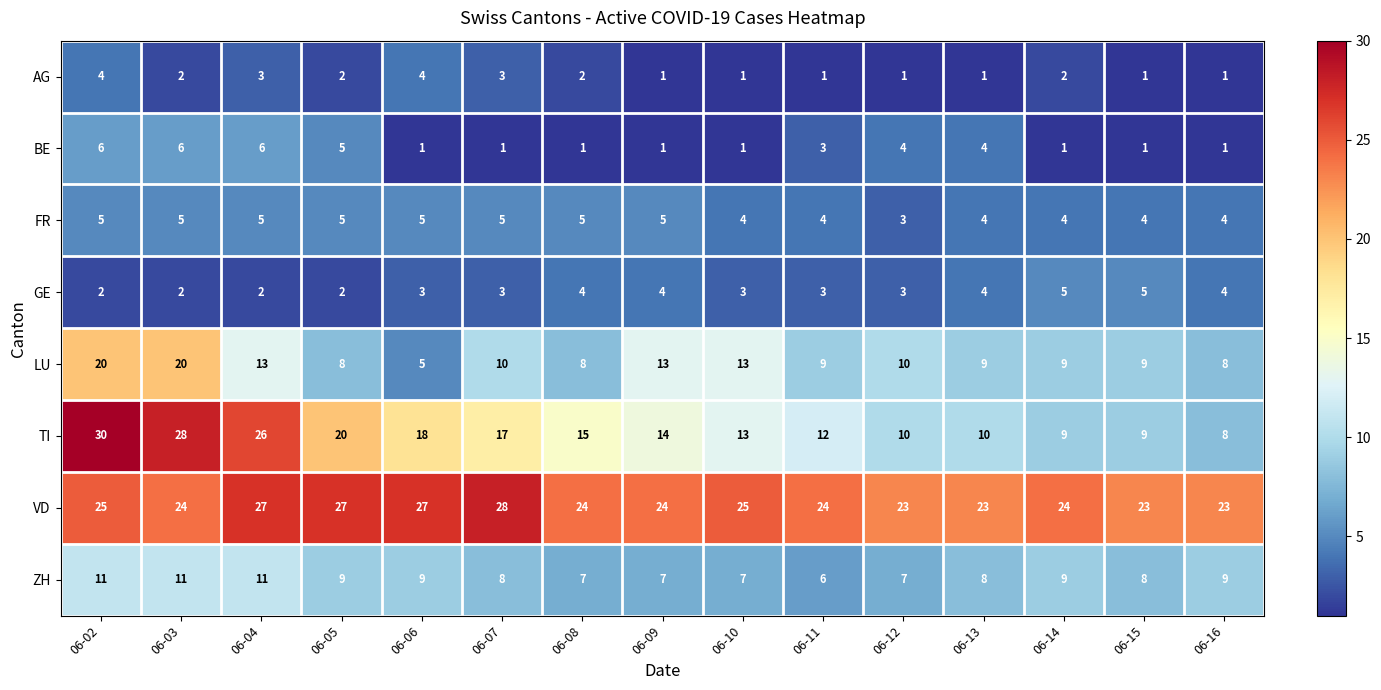

What is the sum of all AG values?

29